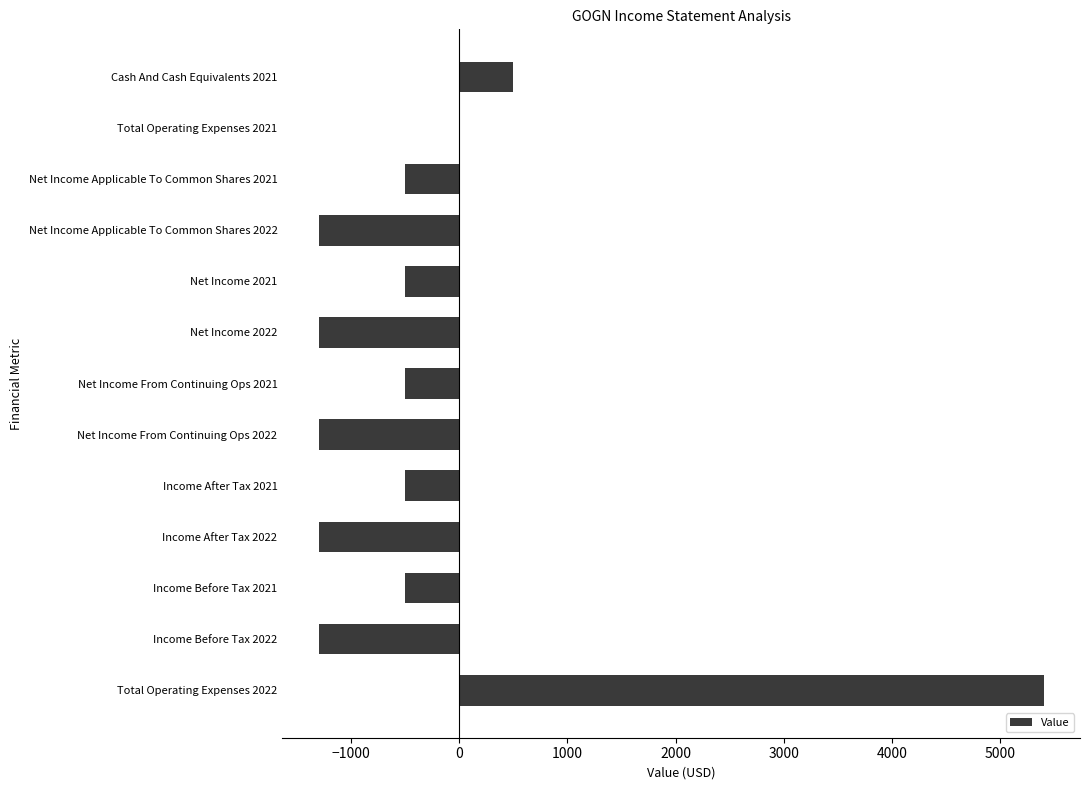

What is the sum of all values?

-3100